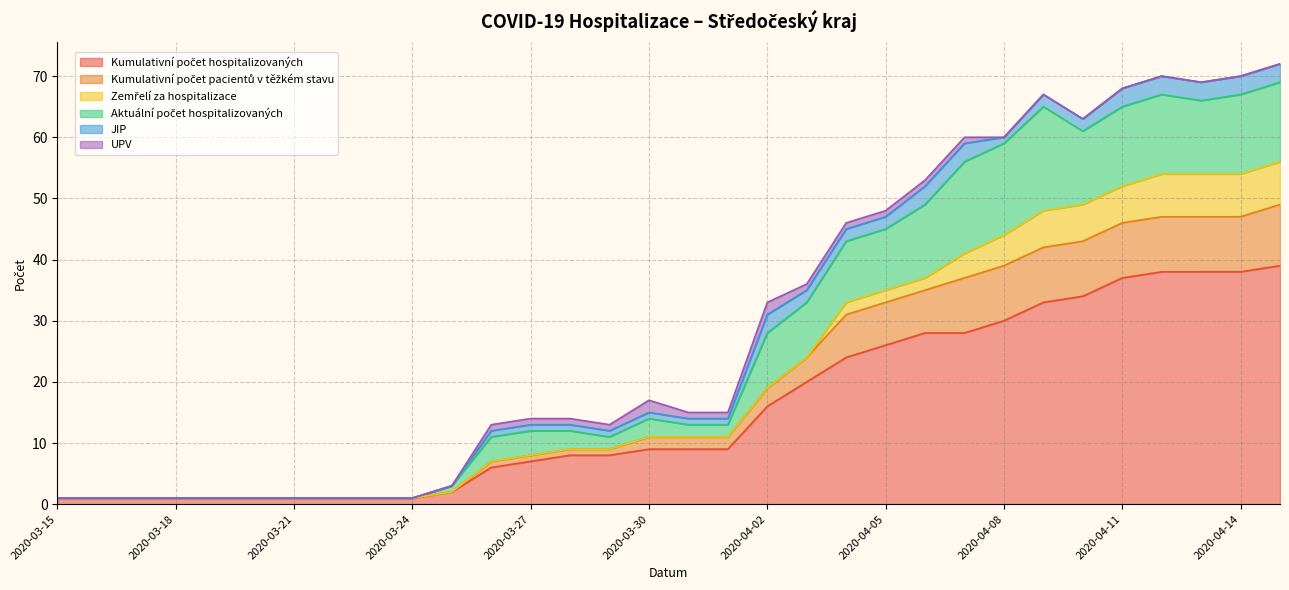

What is the highest value of the UPV series?

2